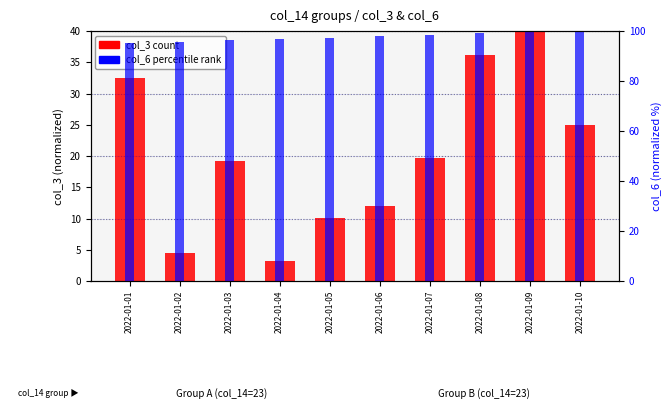

Is the value of col_6 at 2022-01-03 greater than the value of col_3 at 2022-01-05?

Yes